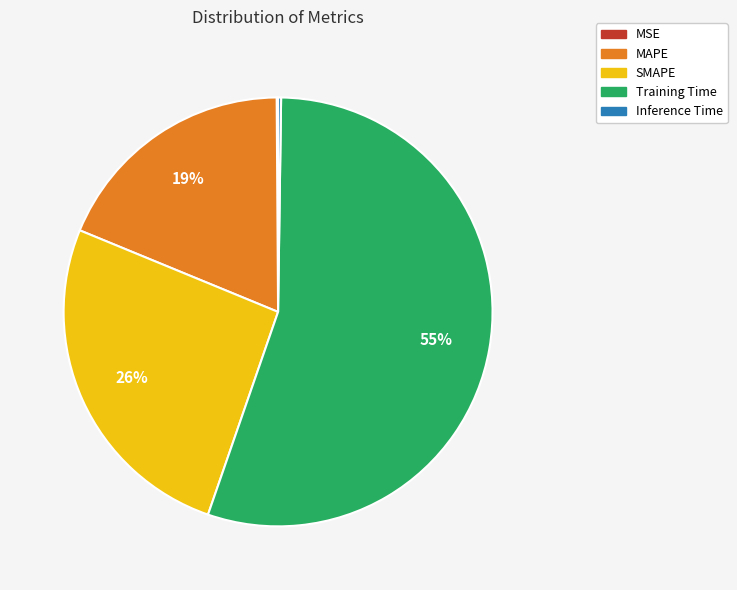

What is the largest slice in the pie chart?

Training Time